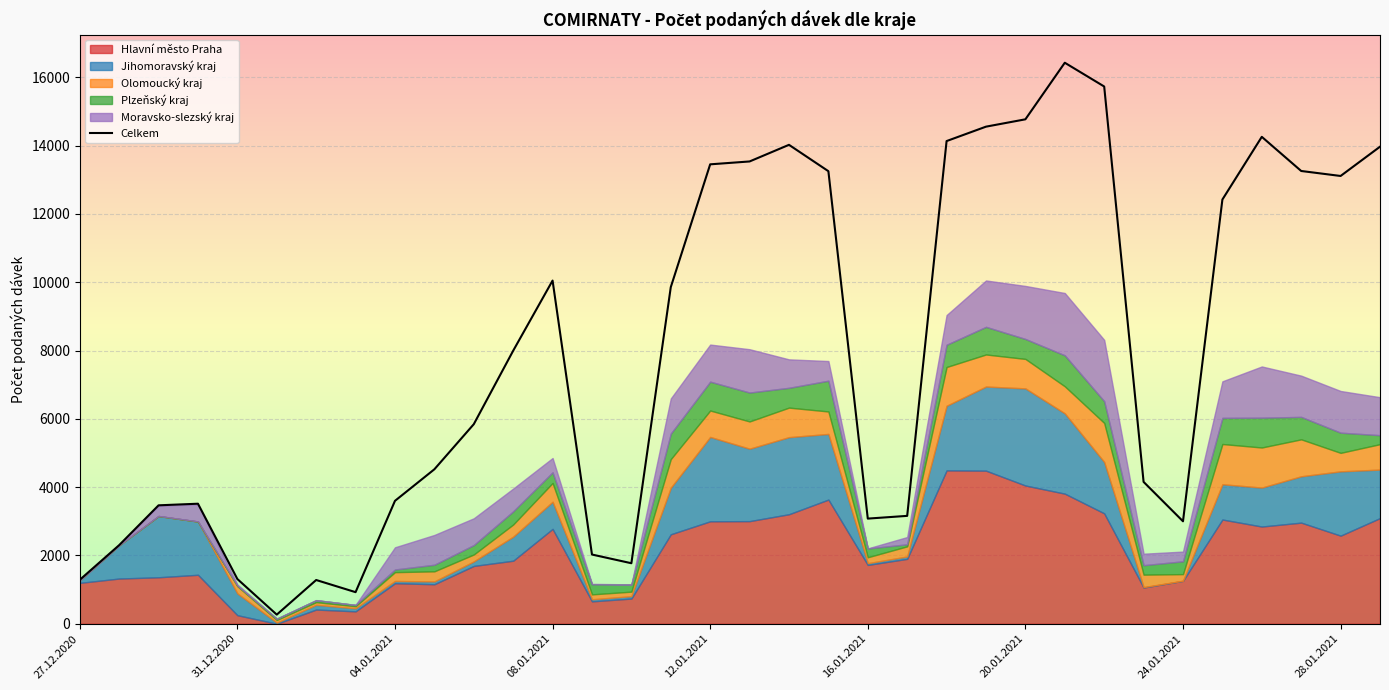

Reading right to left, list all the values displayed in this chart.

13970	13113	13259	14259	12423	3001	4155	15733	16429	14772	14557	14135	3160	3080	13253	14025	13538	13454	9857	1773	2028	10050	7996	5844	4524	3600	926	1282	268	1311	3516	3469	2303	1287